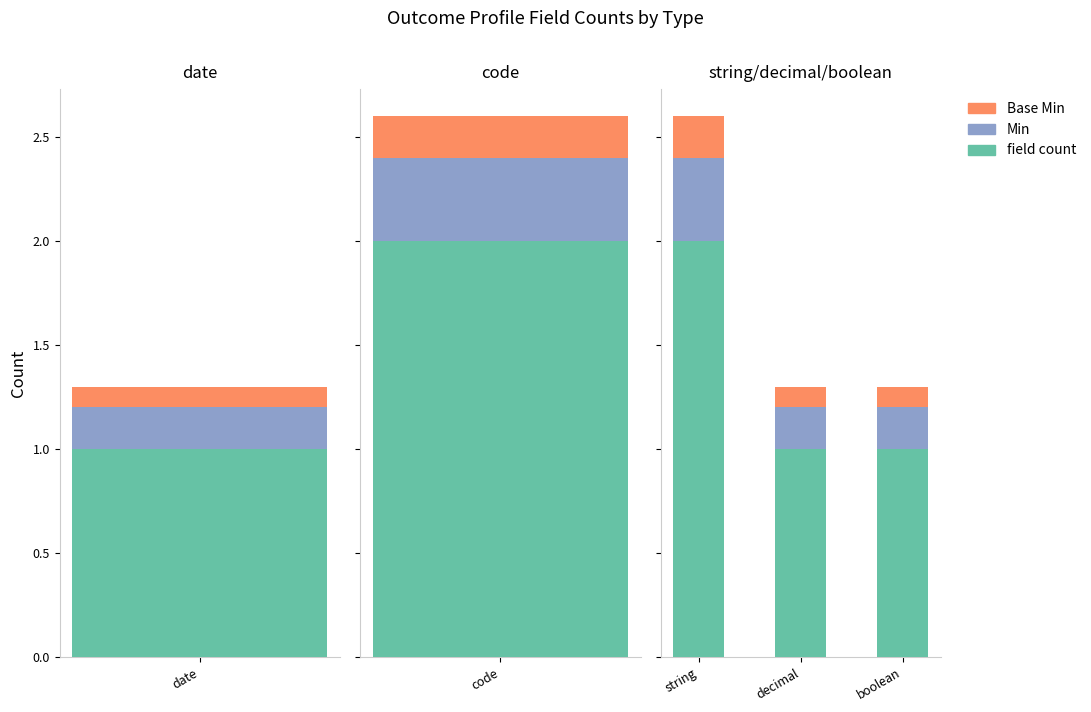

What is the difference between the maximum and second lowest values in the Min series?

0.2